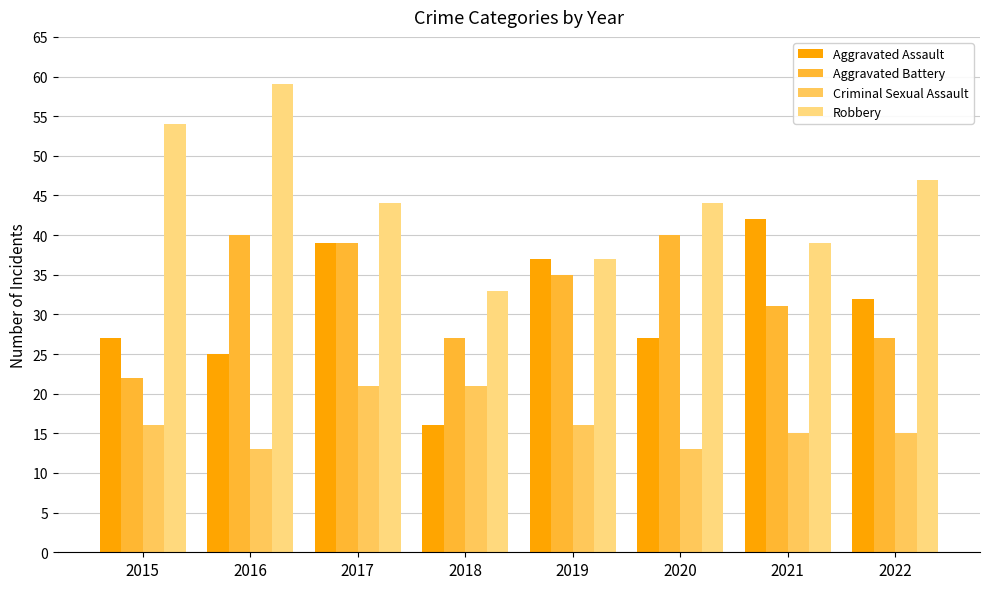

Count the number of categories in the chart.

8